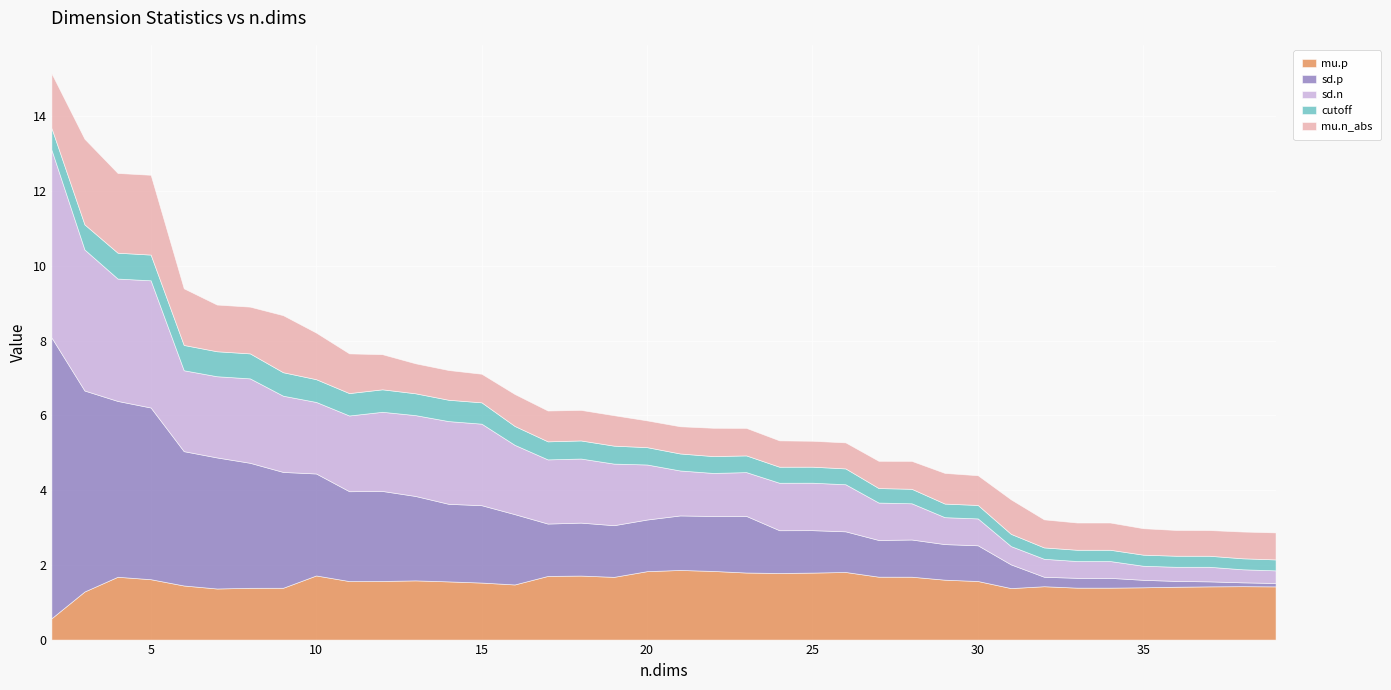

Which series has the largest total across all categories?

sd.p